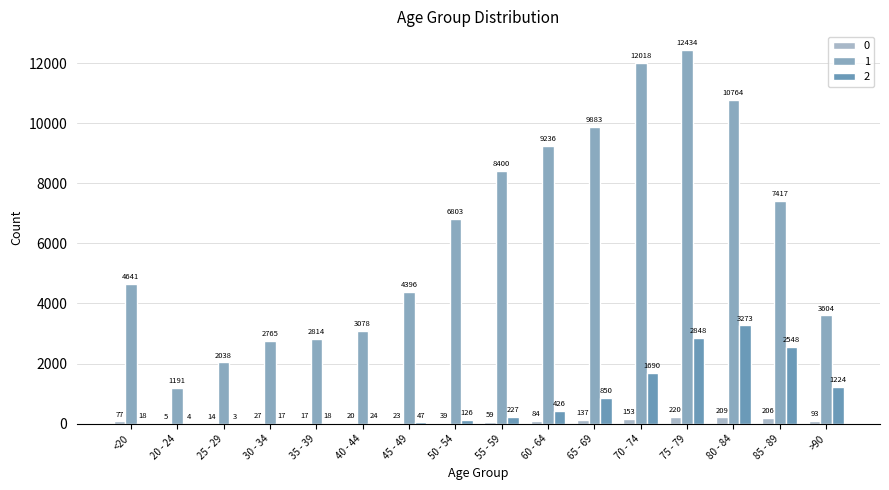

Reading left to right, what are all the values shown in this chart?

0: 77	5	14	27	17	20	23	39	59	84	137	153	220	209	206	93
1: 4641	1191	2038	2765	2814	3078	4396	6803	8400	9236	9883	12018	12434	10764	7417	3604
2: 18	4	3	17	18	24	47	126	227	426	850	1690	2848	3273	2548	1224